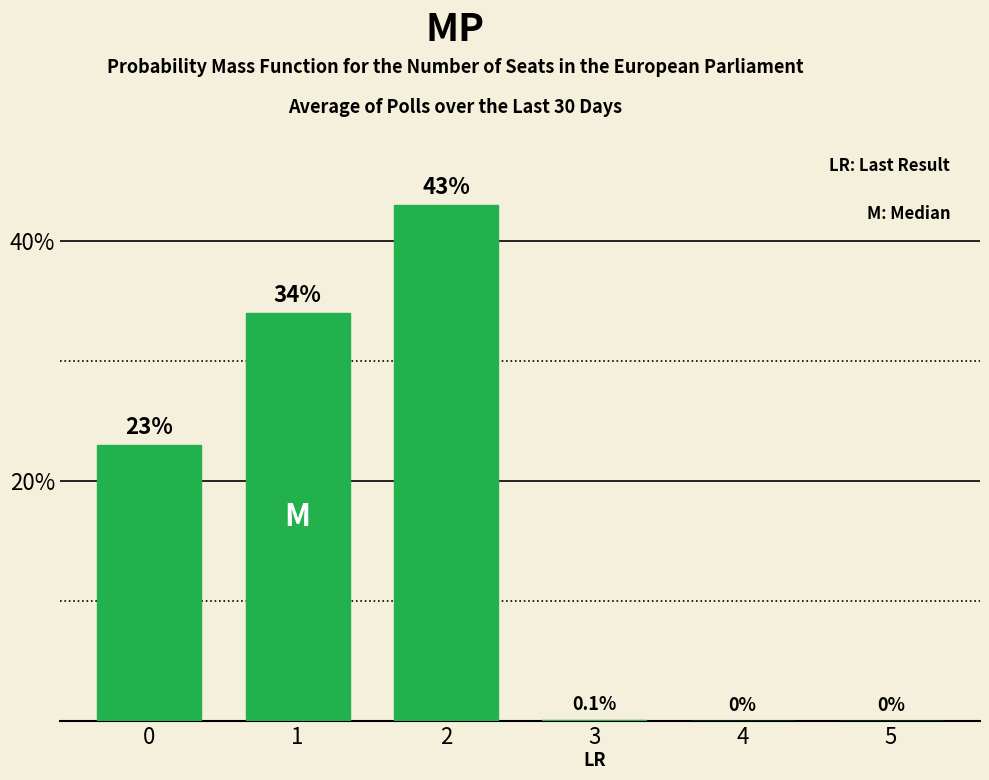

Which label corresponds to the largest value in the chart?

2